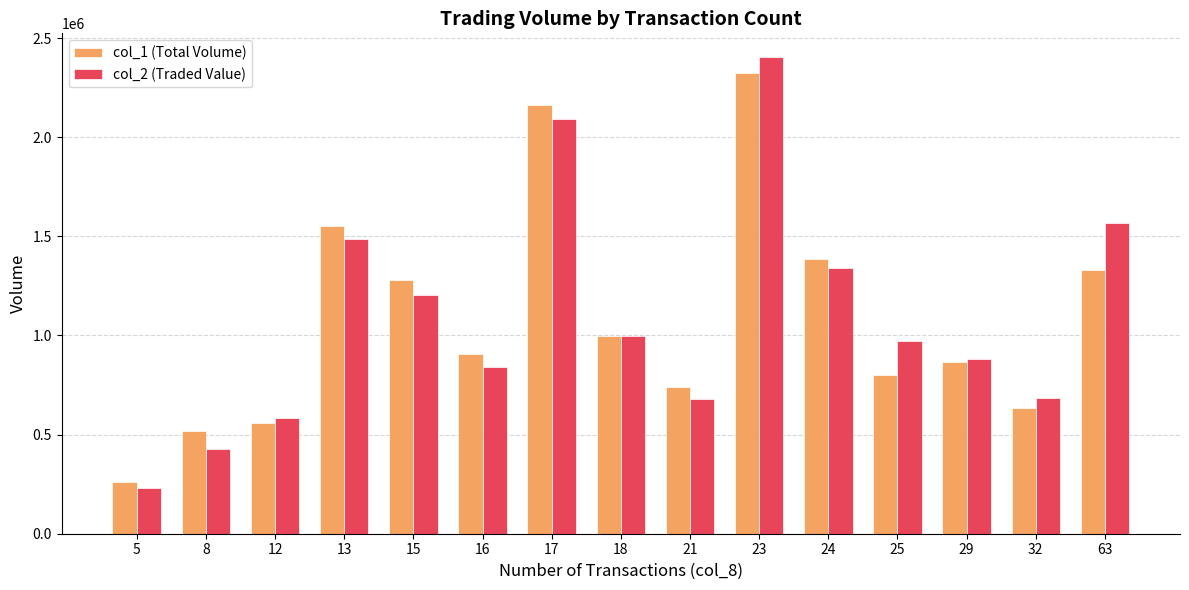

What is the highest value of the col_1 (Total Volume) series?

2326000